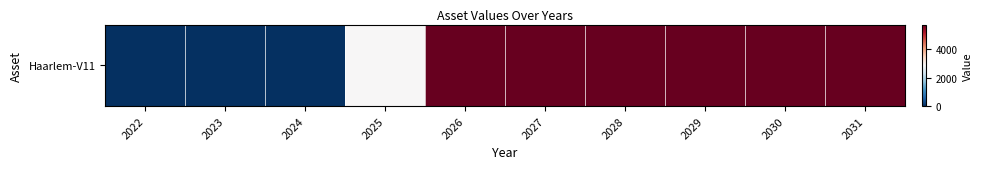

What is the sum of the values at 2026 and 2027?

11520